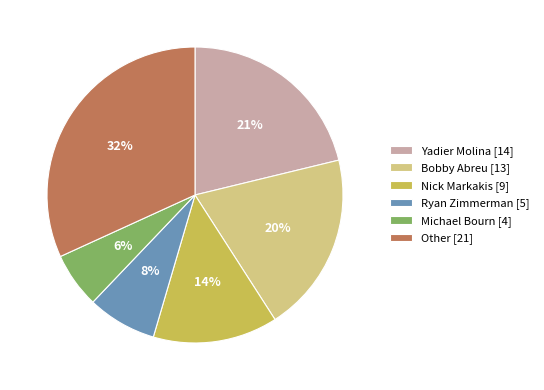

How many slices are in this pie chart?

6